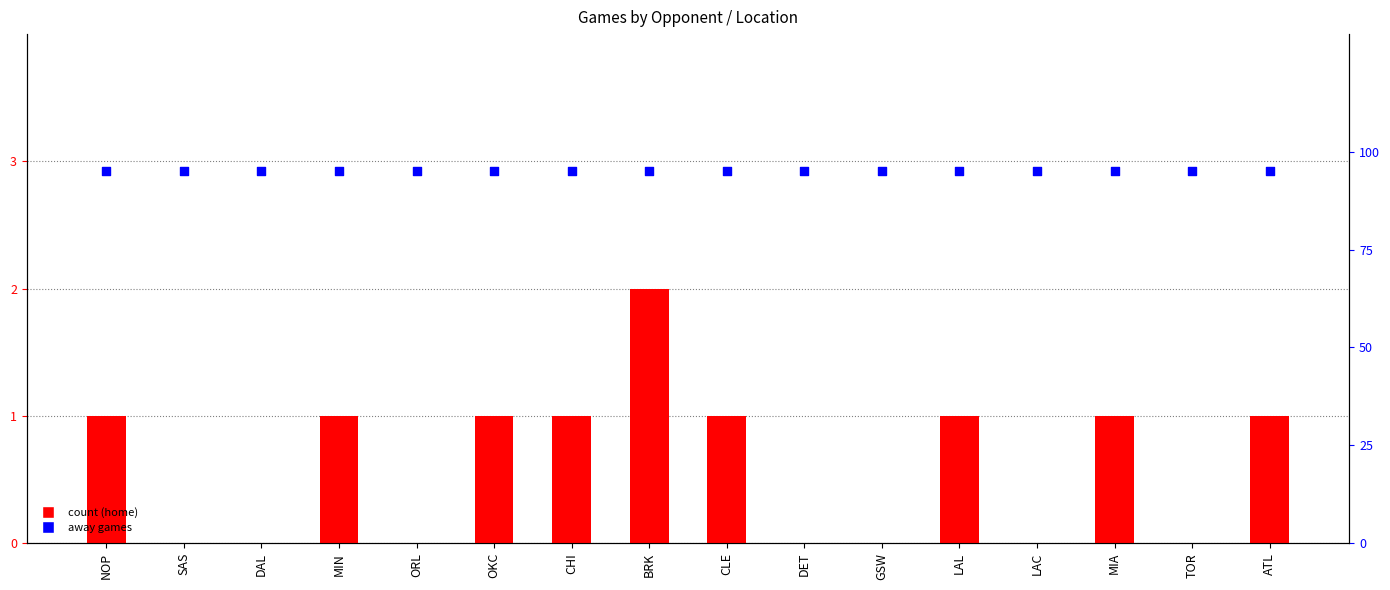

Which series reaches the minimum Y coordinate?

Home Games (Location=1)